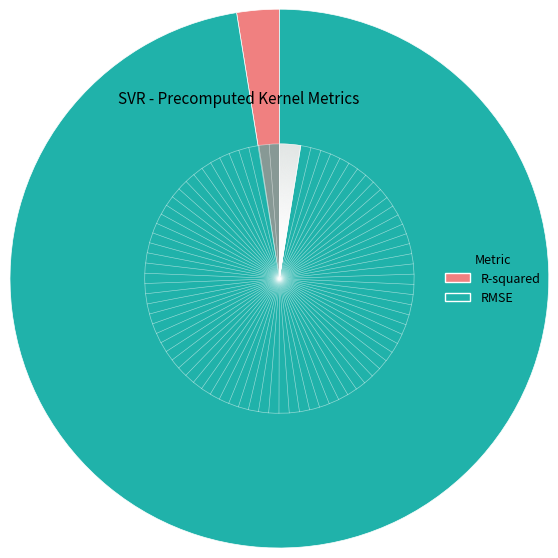

Is it true that R-squared is 13% of the pie?

False